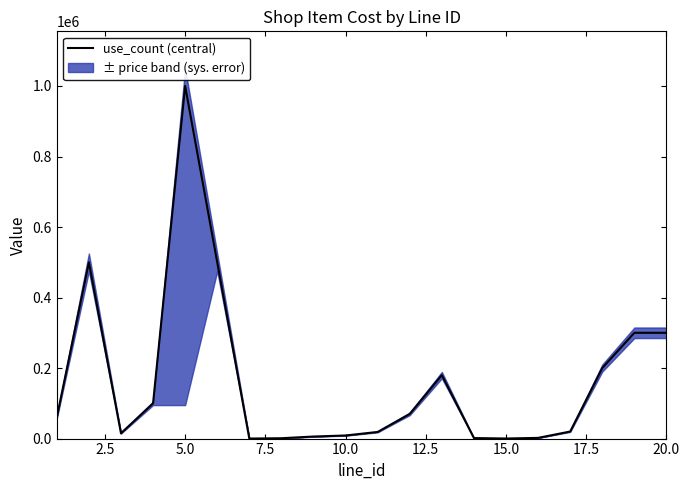

How many interior local valleys (lower than both neighbors) does the data have?

3